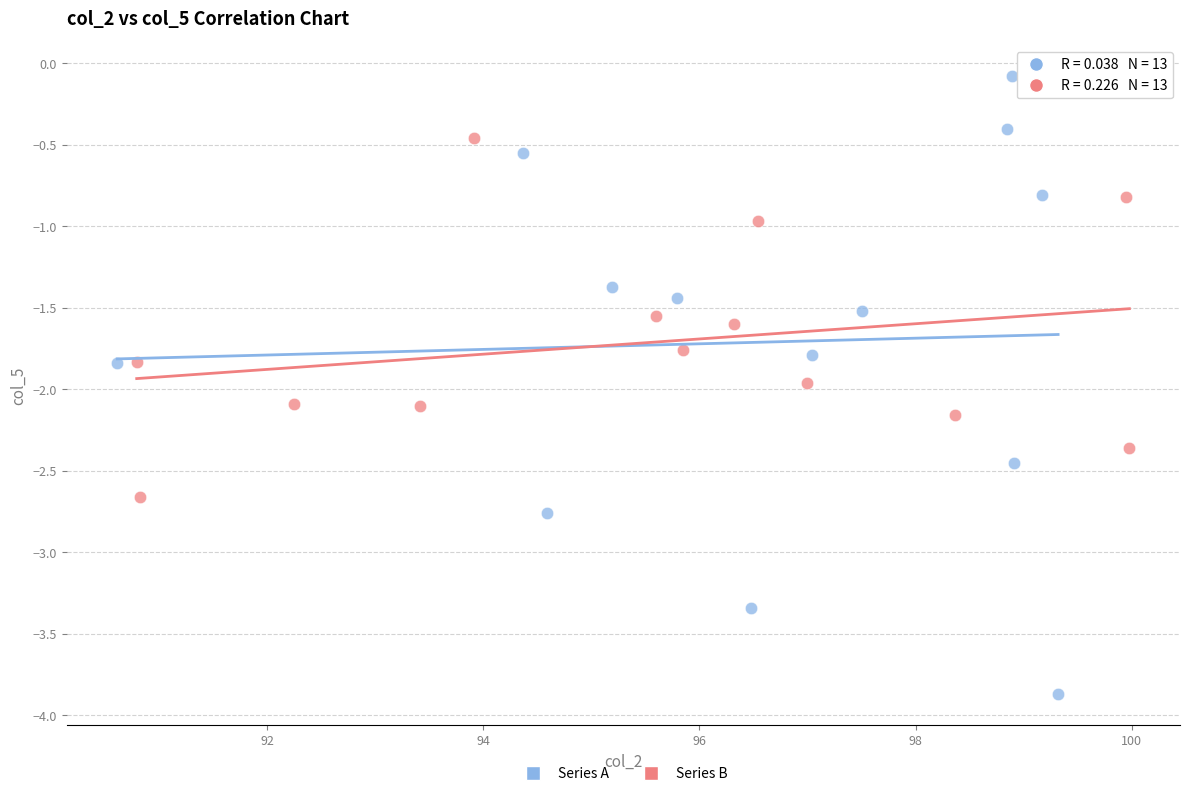

Which series reaches the maximum Y coordinate?

Series A